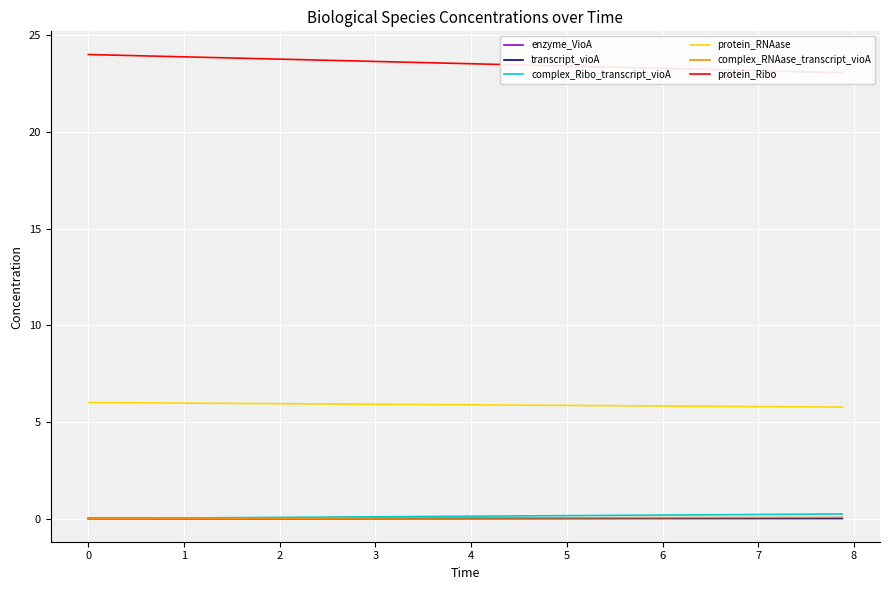

True or false: protein_RNAase and transcript_vioA cross at least once.

False